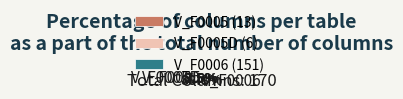

Between V_F0005D and V_F0005, which is larger?

V_F0005